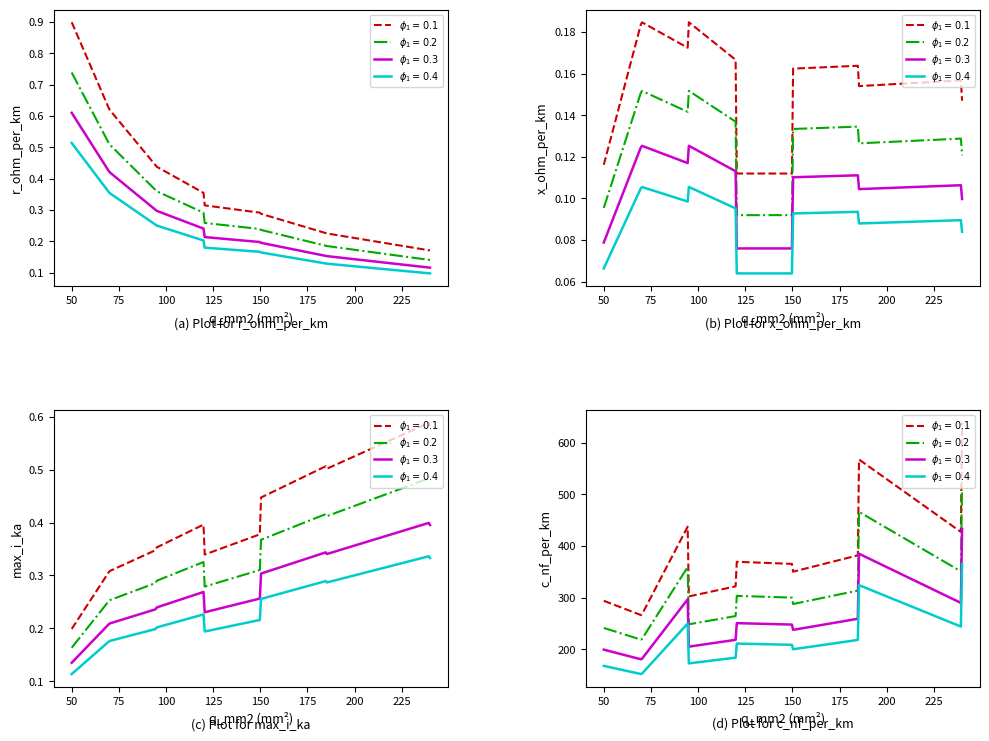

How many x_ohm_per_km values are between 0 and 1?

12